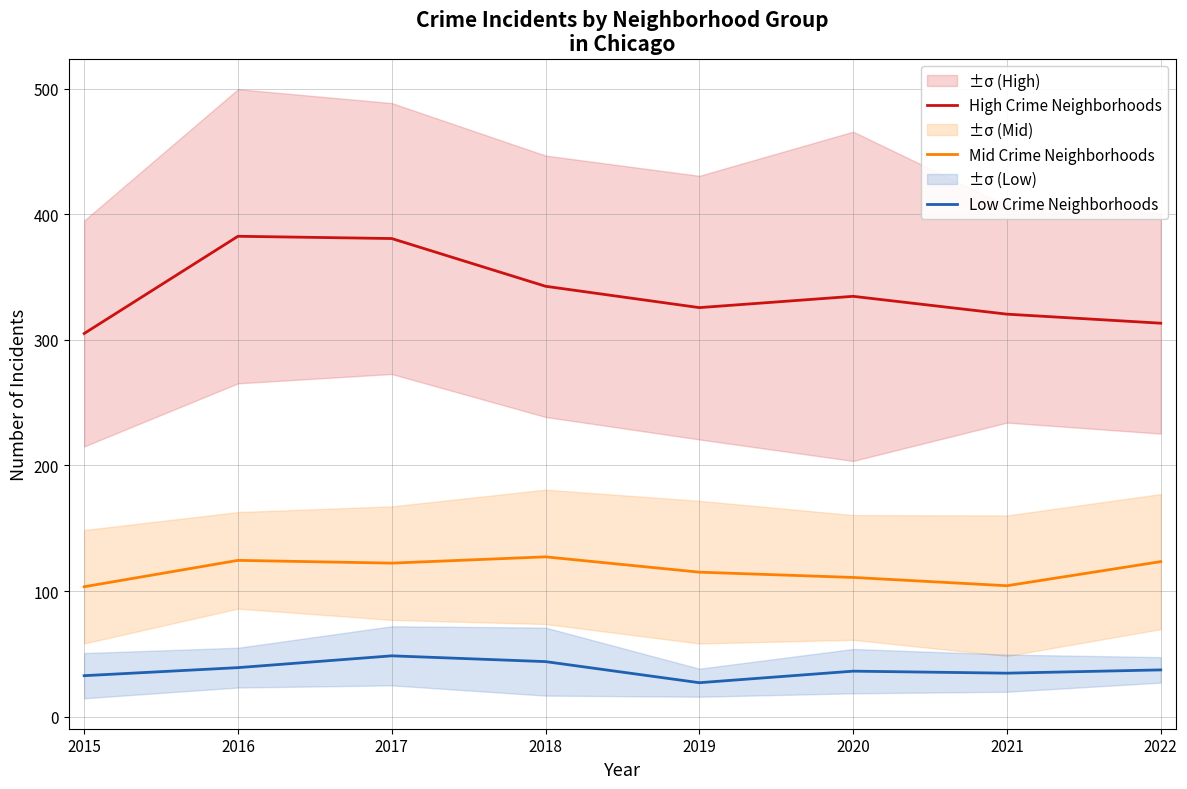

Reading left to right, extract all data points from this chart.

High Crime Neighborhoods: 305.0	382.4	380.6	342.6	325.6	334.6	320.4	313.2
Mid Crime Neighborhoods: 103.4	124.4	122.2	127.2	115.0	110.8	104.2	123.4
Low Crime Neighborhoods: 32.6	39.0	48.4	43.8	27.0	36.2	34.6	37.2